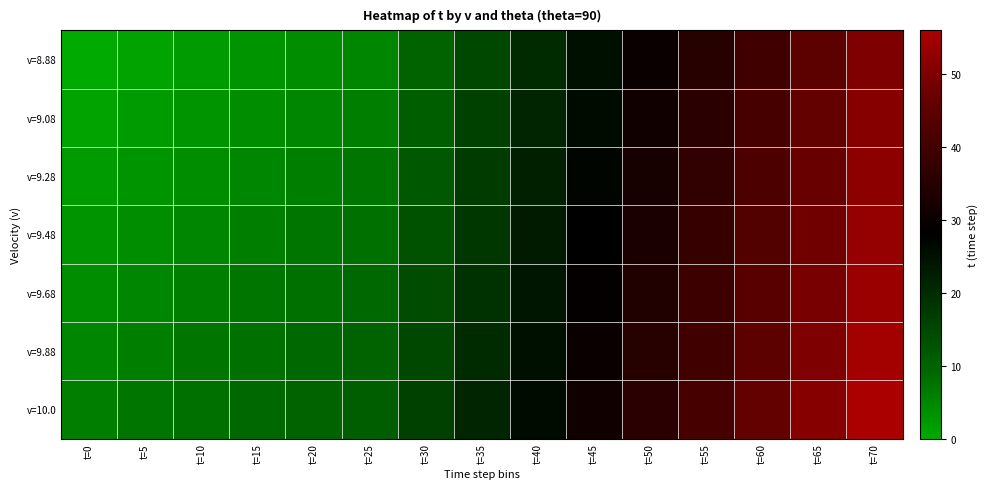

Reading left to right, extract all data points from this chart.

v=8.88: t=0=0	t=5=1	t=10=2	t=15=3	t=20=4	t=25=5	t=30=10	t=35=15	t=40=20	t=45=25	t=50=30	t=55=35	t=60=40	t=65=45	t=70=50
v=9.08: t=0=1	t=5=2	t=10=3	t=15=4	t=20=5	t=25=6	t=30=11	t=35=16	t=40=21	t=45=26	t=50=31	t=55=36	t=60=41	t=65=46	t=70=51
v=9.28: t=0=2	t=5=3	t=10=4	t=15=5	t=20=6	t=25=7	t=30=12	t=35=17	t=40=22	t=45=27	t=50=32	t=55=37	t=60=42	t=65=47	t=70=52
v=9.48: t=0=3	t=5=4	t=10=5	t=15=6	t=20=7	t=25=8	t=30=13	t=35=18	t=40=23	t=45=28	t=50=33	t=55=38	t=60=43	t=65=48	t=70=53
v=9.68: t=0=4	t=5=5	t=10=6	t=15=7	t=20=8	t=25=9	t=30=14	t=35=19	t=40=24	t=45=29	t=50=34	t=55=39	t=60=44	t=65=49	t=70=54
v=9.88: t=0=5	t=5=6	t=10=7	t=15=8	t=20=9	t=25=10	t=30=15	t=35=20	t=40=25	t=45=30	t=50=35	t=55=40	t=60=45	t=65=50	t=70=55
v=10.0: t=0=6	t=5=7	t=10=8	t=15=9	t=20=10	t=25=11	t=30=16	t=35=21	t=40=26	t=45=31	t=50=36	t=55=41	t=60=46	t=65=51	t=70=56